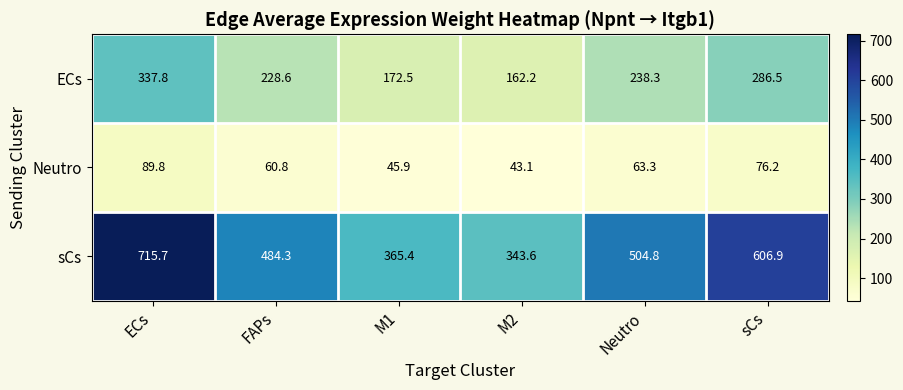

Is it true that sCs equals 468.4 at M2?

False